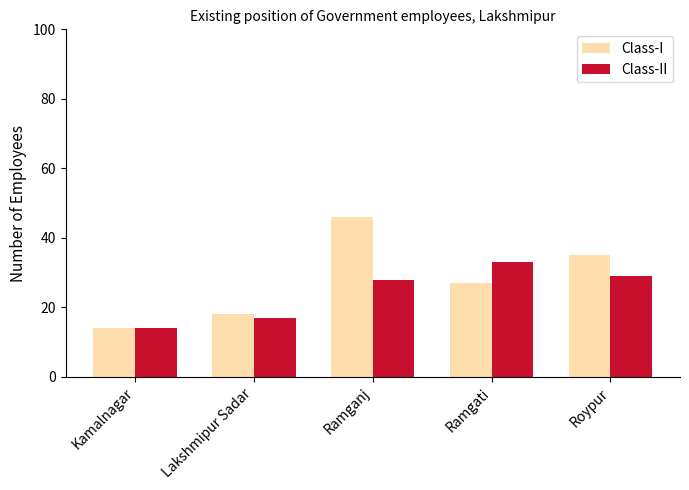

What is the difference between the second highest and minimum values in the Class-II series?

15